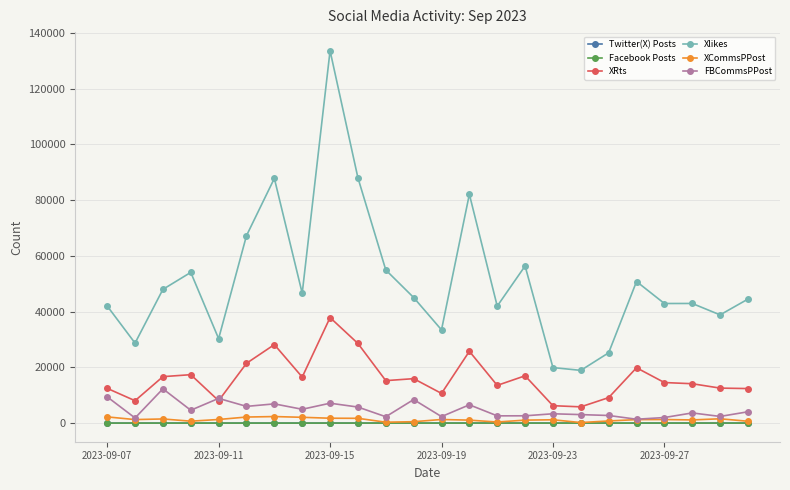

Which series has the largest total across all categories?

Xlikes